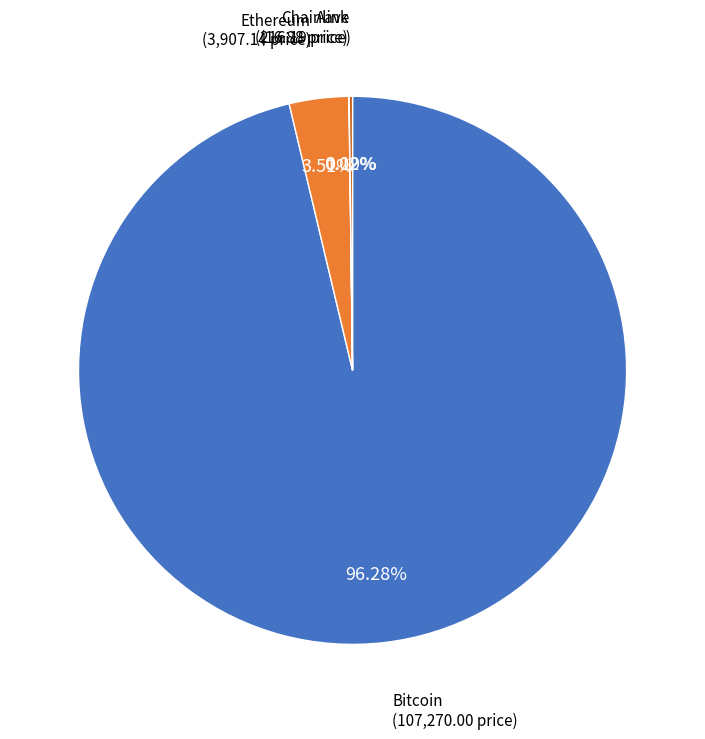

Is the sum of Bitcoin and Ethereum greater than half?

Yes